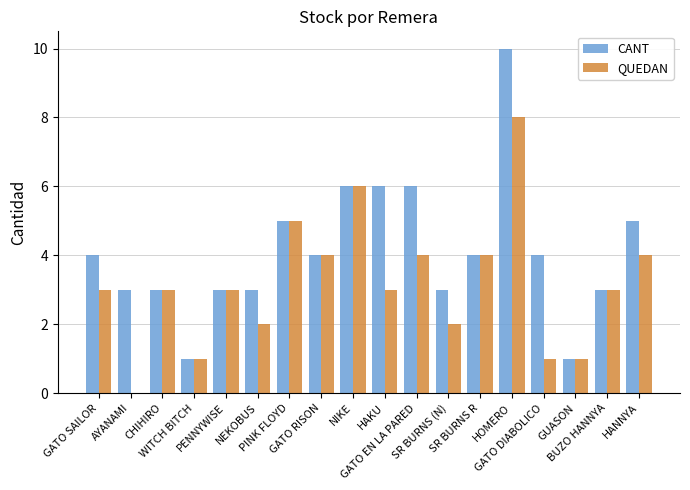

How many CANT values are between 3 and 5?

12